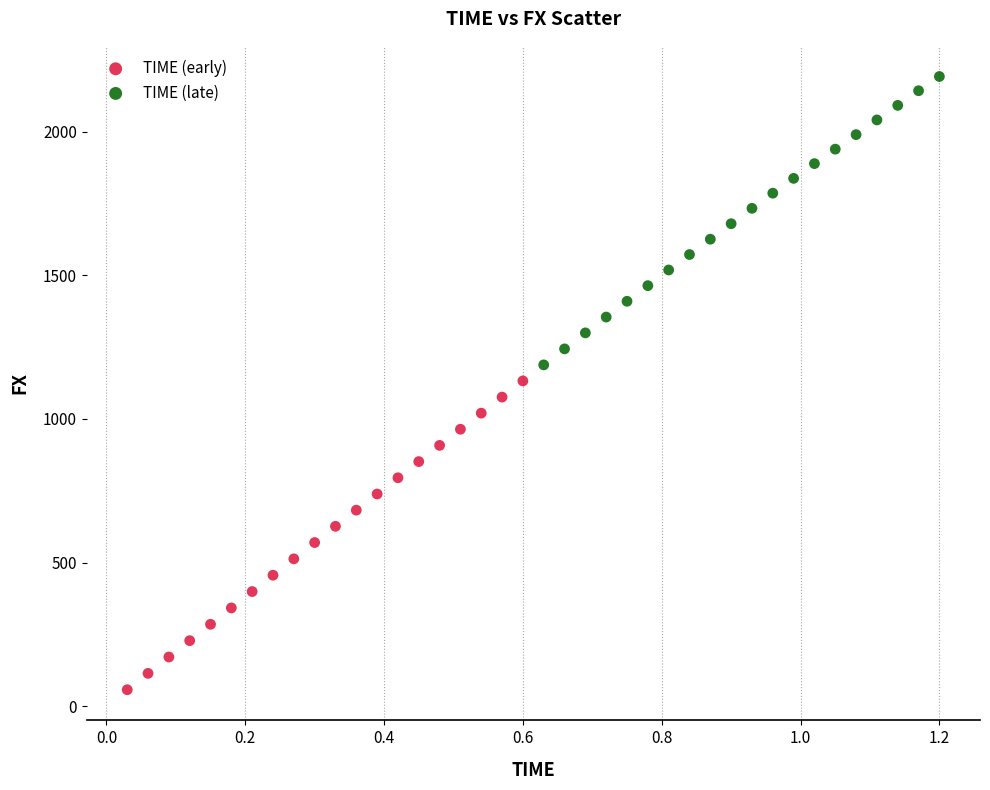

Which series has the largest Y range (max minus min)?

TIME (early)